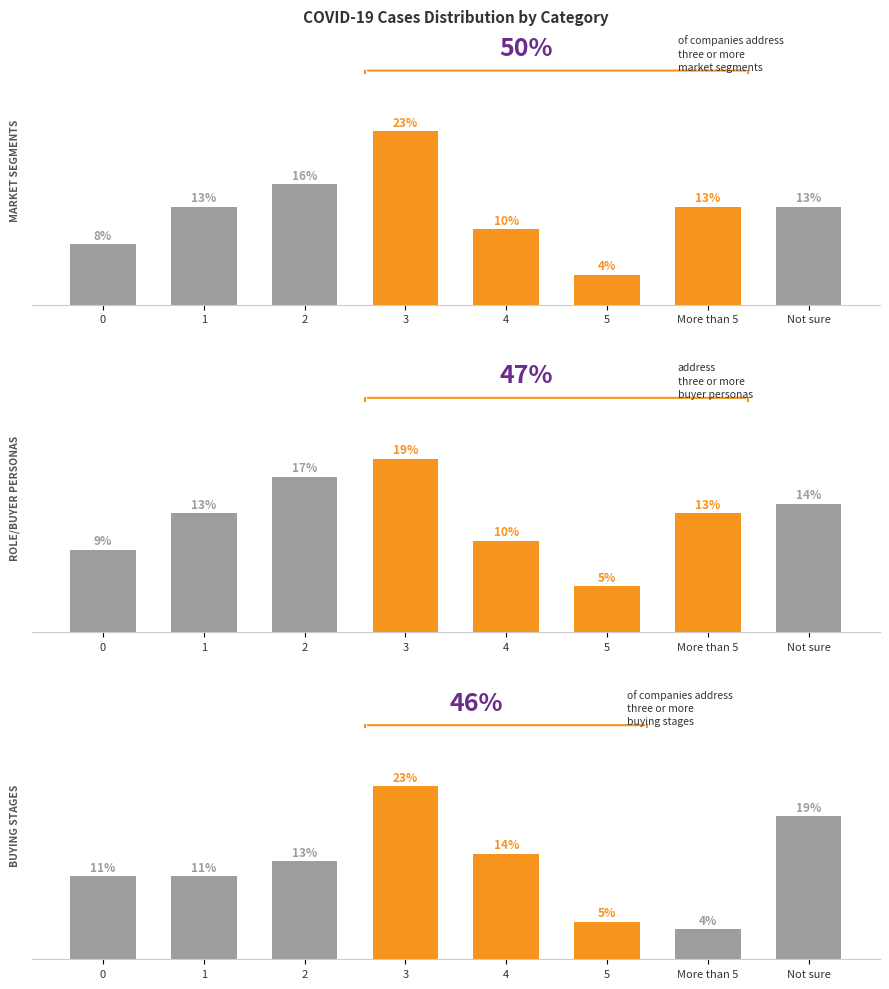

Which category has the highest value across all series?

3